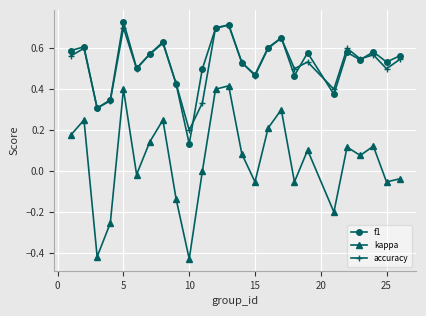

True or false: kappa has more than 2 interior local peaks.

True